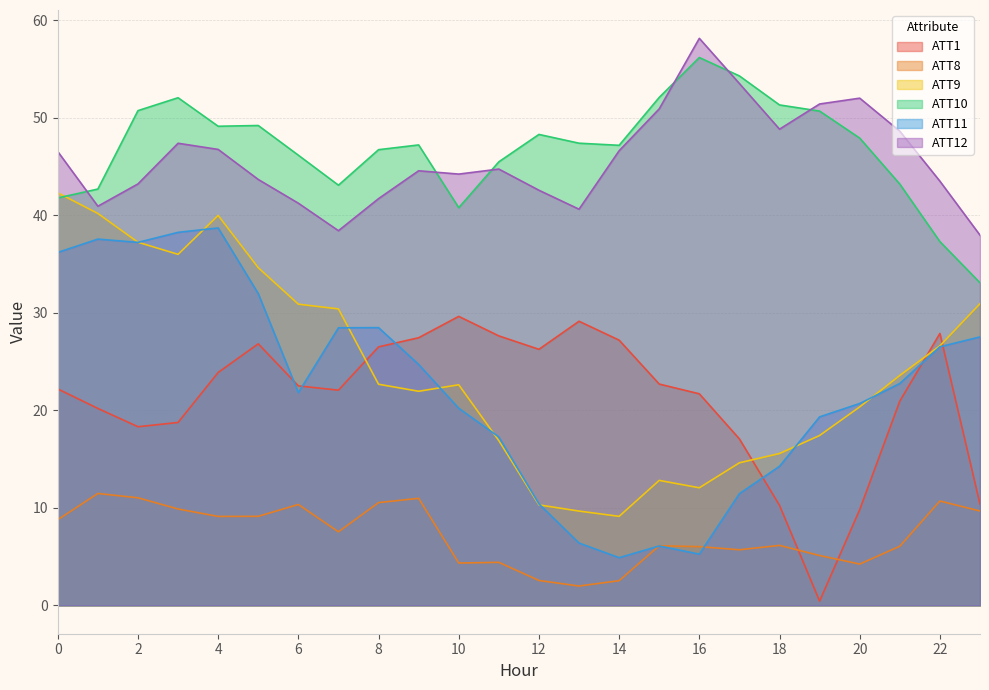

What is the difference between the ATT10 values at 7 and 19?

7.6